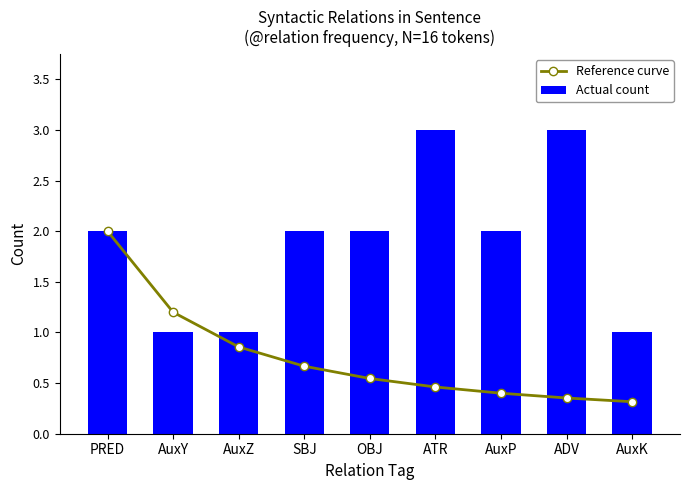

Is the value of Reference curve at ATR greater than the value of Actual count at AuxK?

No